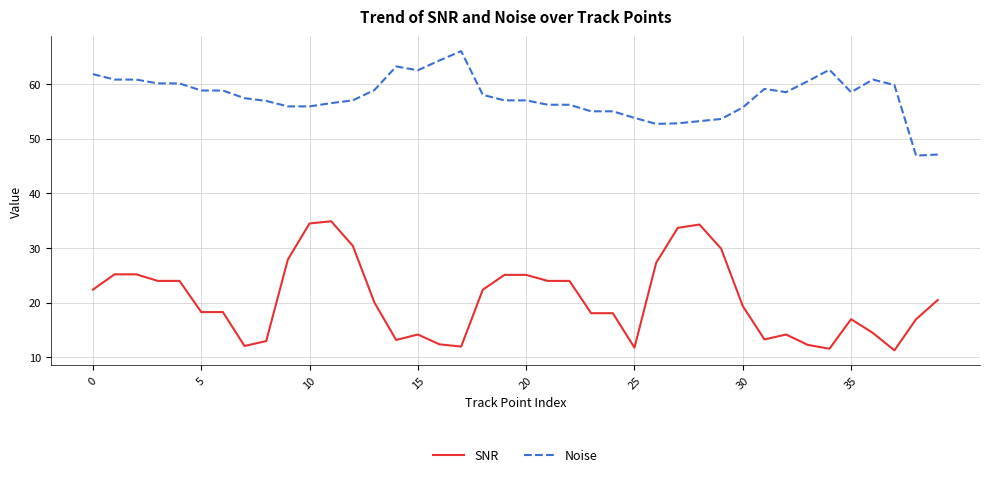

True or false: SNR and Noise intersect in this chart.

False